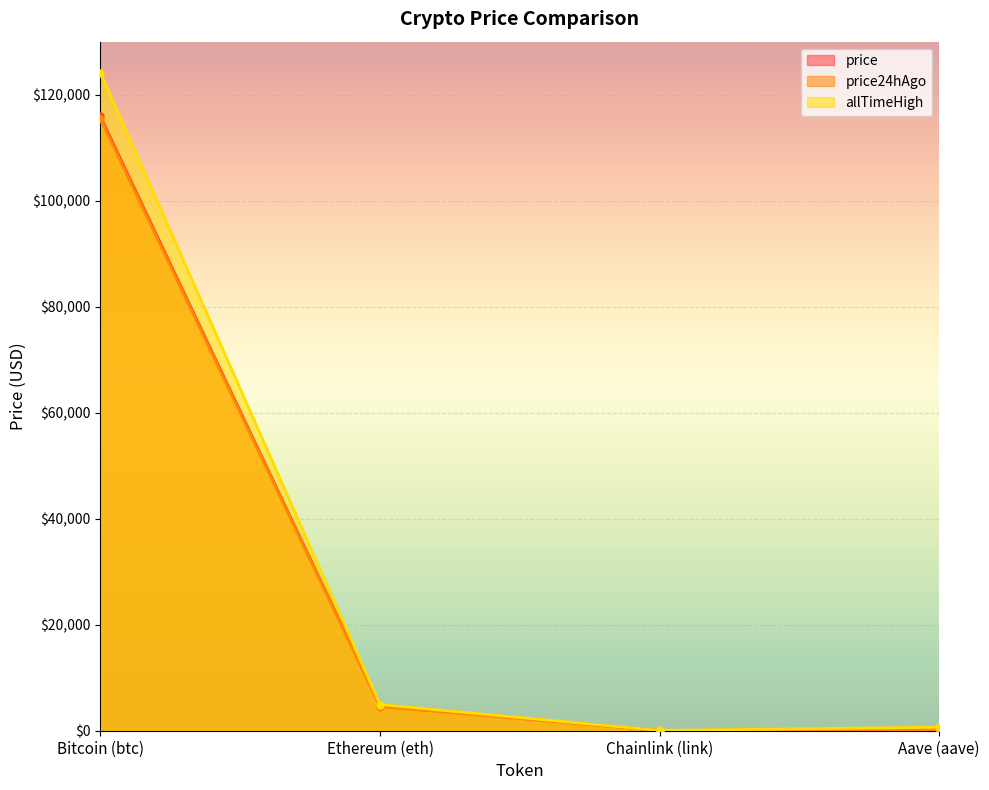

What is the spread (max minus min) of values at Bitcoin (btc)?

8727.0